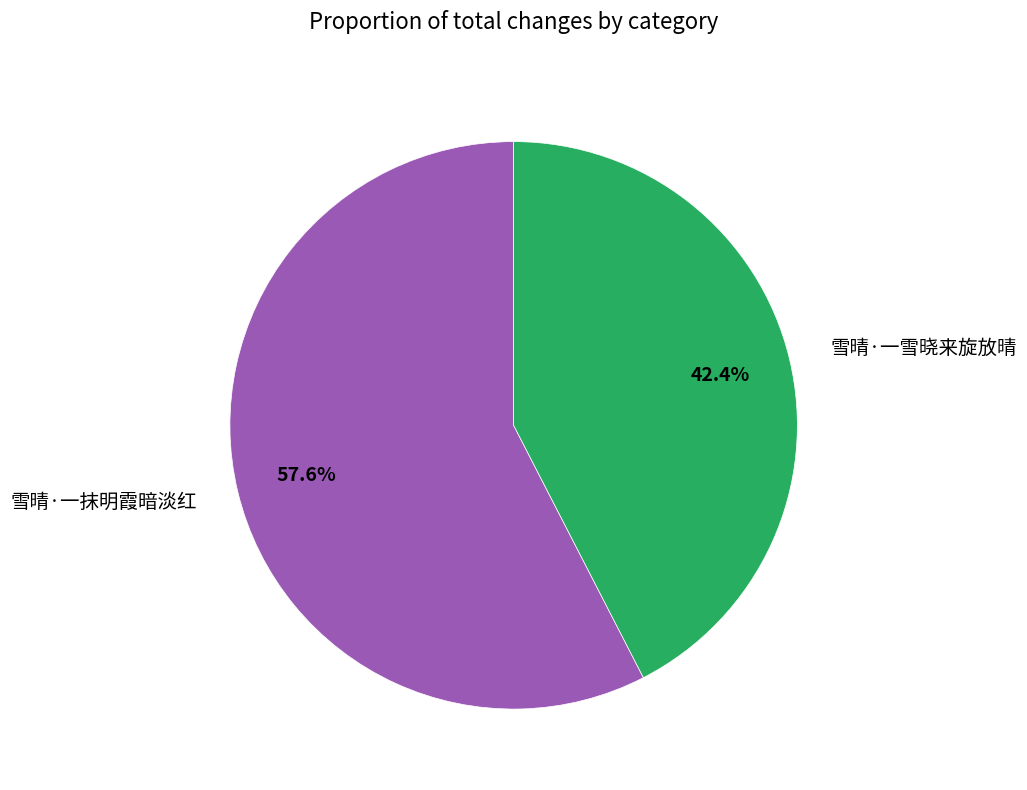

Is there a majority slice in this chart?

Yes